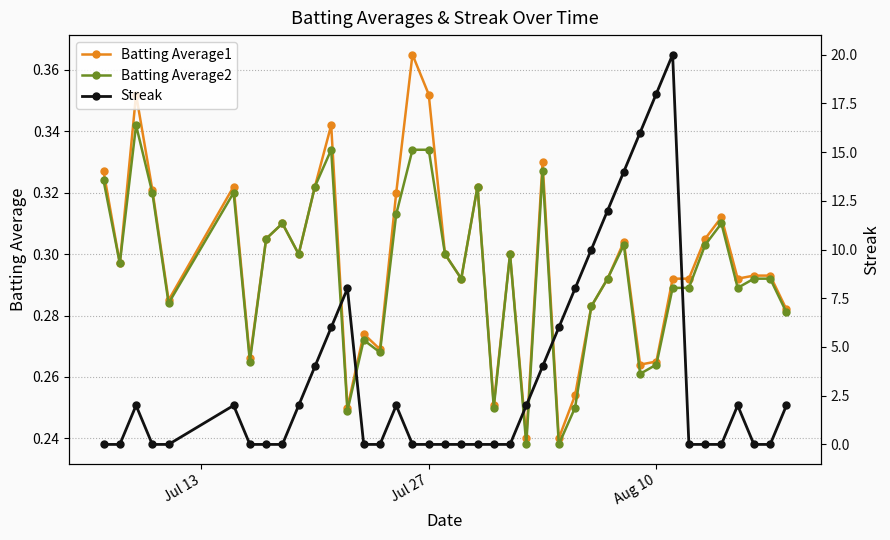

At how many categories does at least one series exceed 9?

6